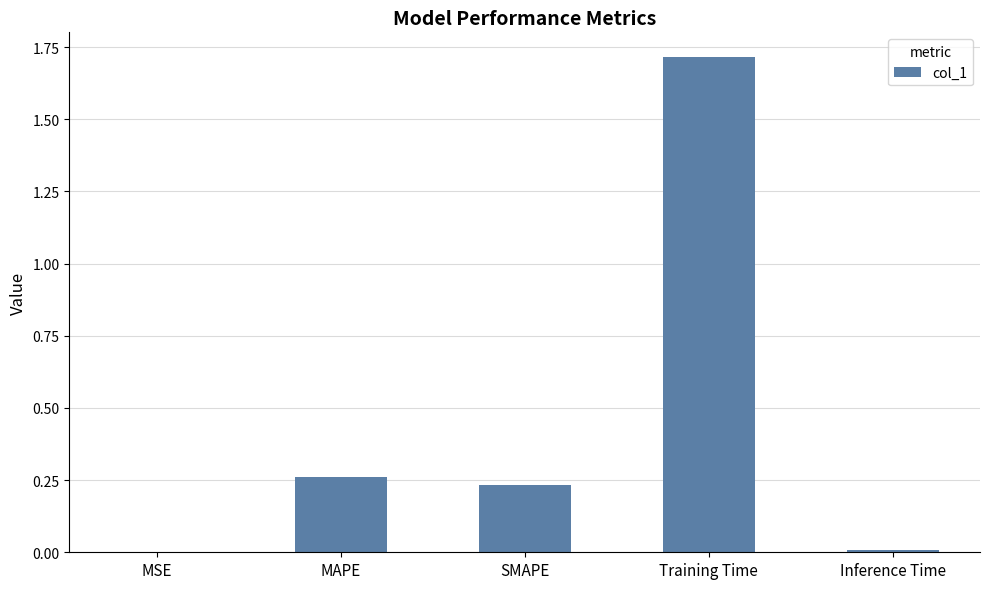

Which category has the highest value across all series?

Training Time